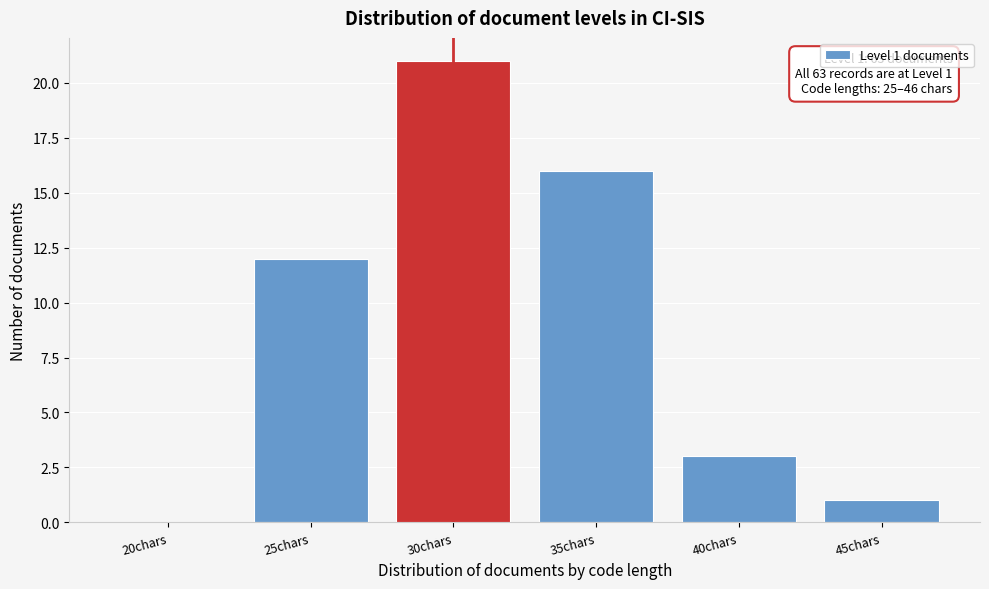

Reading left to right, extract all data points from this chart.

20chars=0	25chars=12	30chars=21	35chars=16	40chars=3	45chars=1